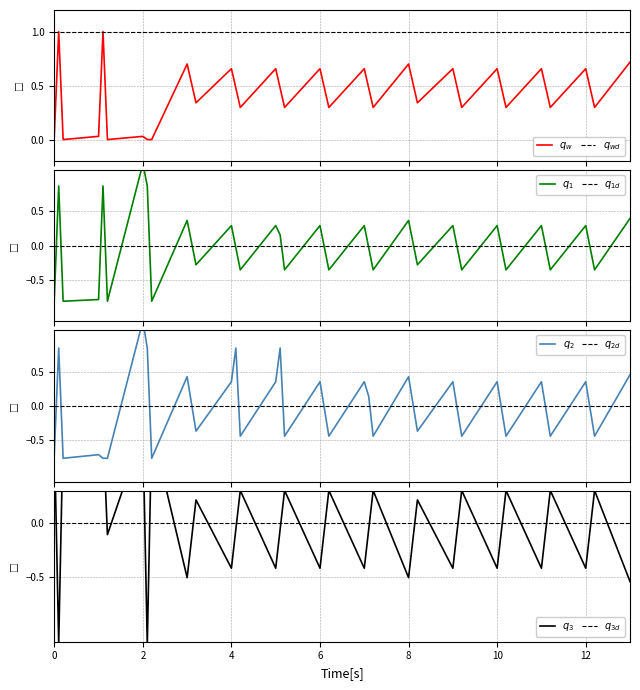

Reading right to left, list all the values displayed in this chart.

col_2: 0.7	0.3	0.5	0.7	0.3	0.5	0.7	0.3	0.5	0.7	0.3	0.5	0.7	0.3	0.5	0.7	0.3	0.5	0.7	0.3	0.5	0.7	0.3	0.5	0.7	0.3	0.5	0.7	0.3	0.5	0.7	0.0	0.0	0.0	0.0	1.0	0.0	0.0	1.0	0.0
col_4: 0.4	-0.4	-0.0	0.3	-0.4	-0.0	0.3	-0.4	-0.0	0.3	-0.4	-0.0	0.3	-0.3	0.0	0.4	-0.4	-0.0	0.3	-0.4	-0.0	0.3	-0.4	0.2	0.3	-0.4	-0.0	0.3	-0.3	0.0	0.4	-0.8	0.9	1.2	-0.8	0.9	-0.8	-0.8	0.9	-0.8
col_5: 0.5	-0.4	-0.0	0.4	-0.4	-0.0	0.4	-0.4	-0.0	0.4	-0.4	-0.0	0.4	-0.4	0.0	0.4	-0.4	0.1	0.4	-0.4	-0.0	0.4	-0.4	0.8	0.4	-0.4	0.8	0.4	-0.4	0.0	0.4	-0.8	0.8	1.2	-0.8	-0.8	-0.7	-0.8	0.8	-0.7
col_3: -0.5	0.3	-0.1	-0.4	0.3	-0.1	-0.4	0.3	-0.1	-0.4	0.3	-0.1	-0.4	0.2	-0.1	-0.5	0.3	-0.1	-0.4	0.3	-0.1	-0.4	0.3	-0.1	-0.4	0.3	-0.1	-0.4	0.2	-0.1	-0.5	0.9	-1.1	0.9	-0.1	0.9	0.9	0.9	-1.1	0.9